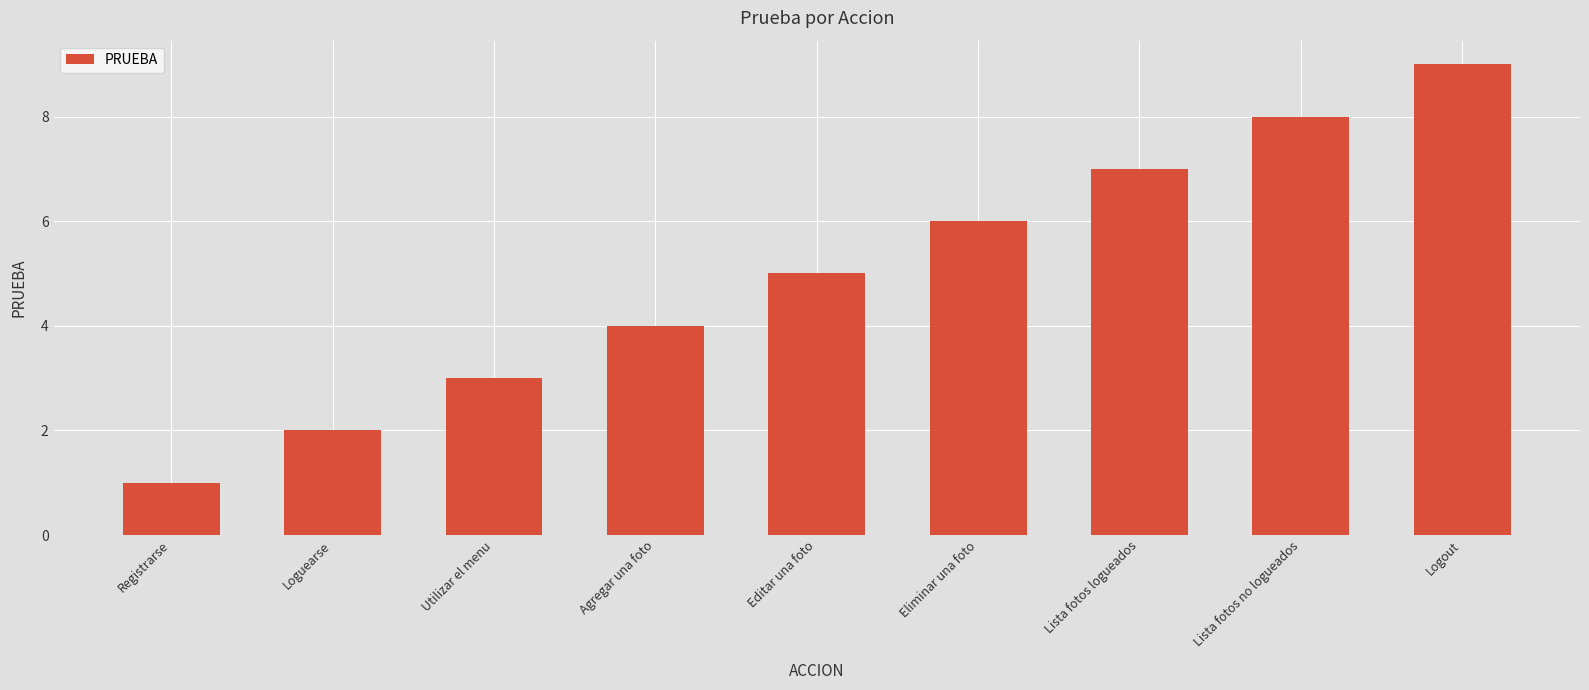

List the labels in order of value, smallest first.

Registrarse, Loguearse, Utilizar el menu, Agregar una foto, Editar una foto, Eliminar una foto, Lista fotos logueados, Lista fotos no logueados, Logout